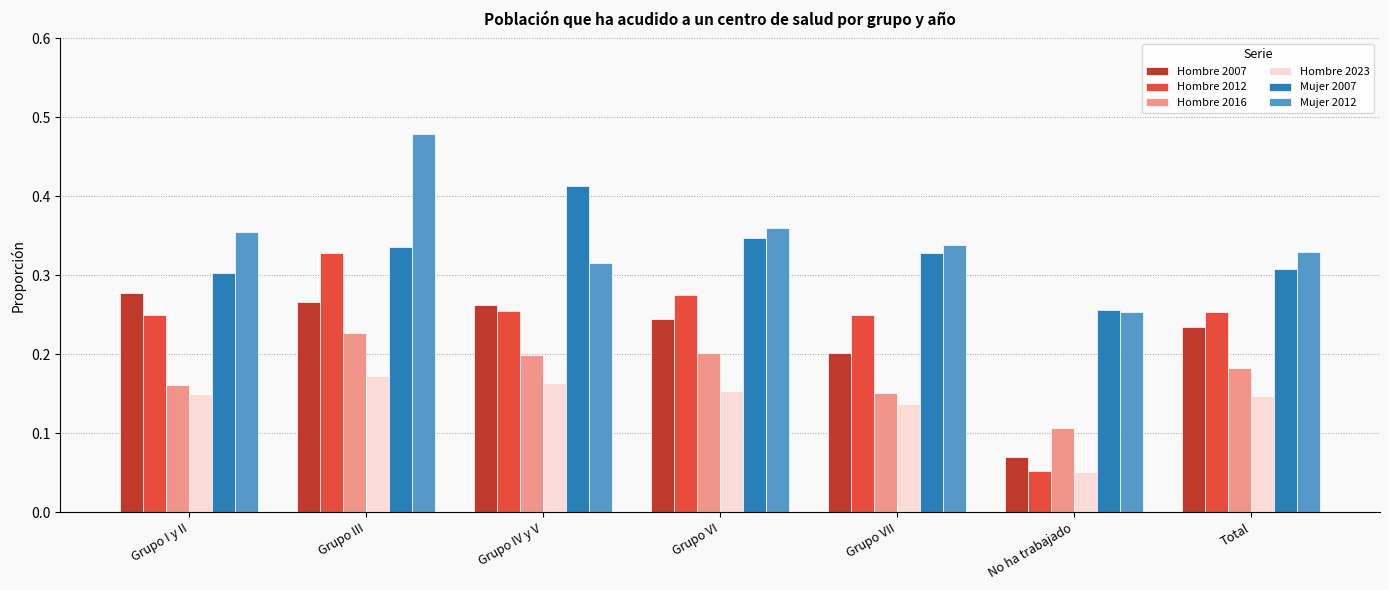

What are all the series names shown in the legend?

Hombre 2007, Hombre 2012, Hombre 2016, Hombre 2023, Mujer 2007, Mujer 2012